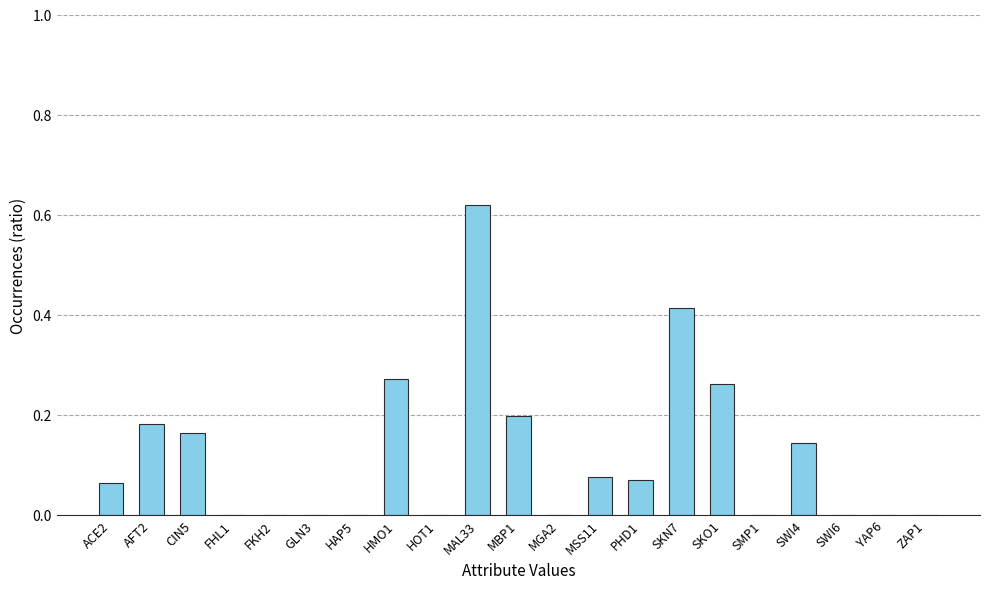

Which category has the highest value across all series?

MAL33